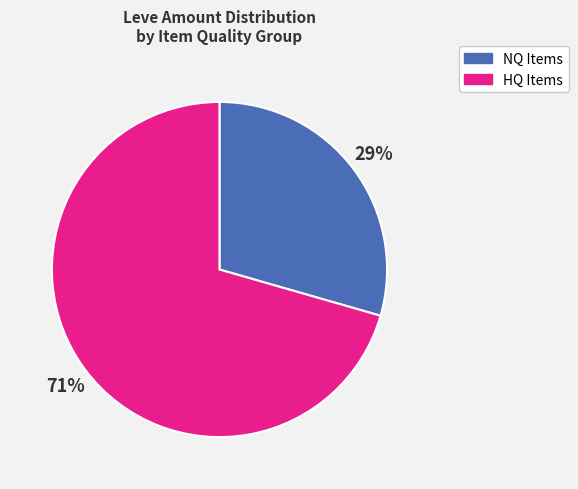

Is there any slice that represents more than half of the pie?

Yes